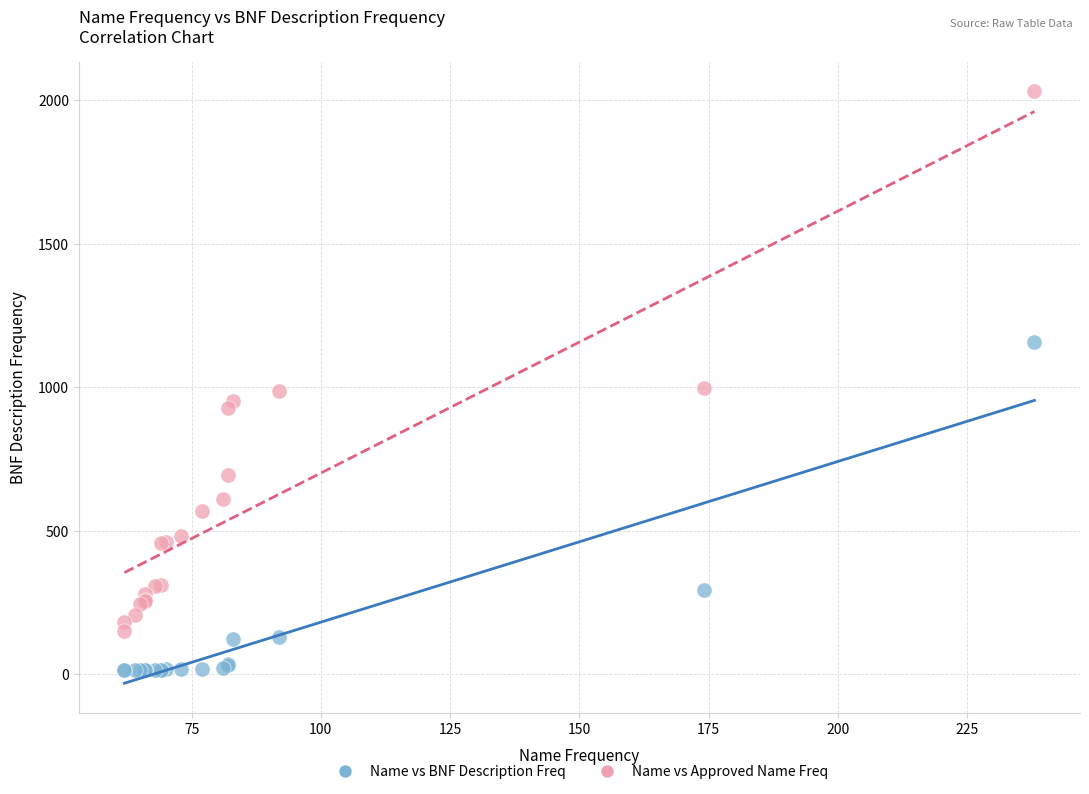

Which series contains the lowest Y value?

Name vs BNF Description Freq